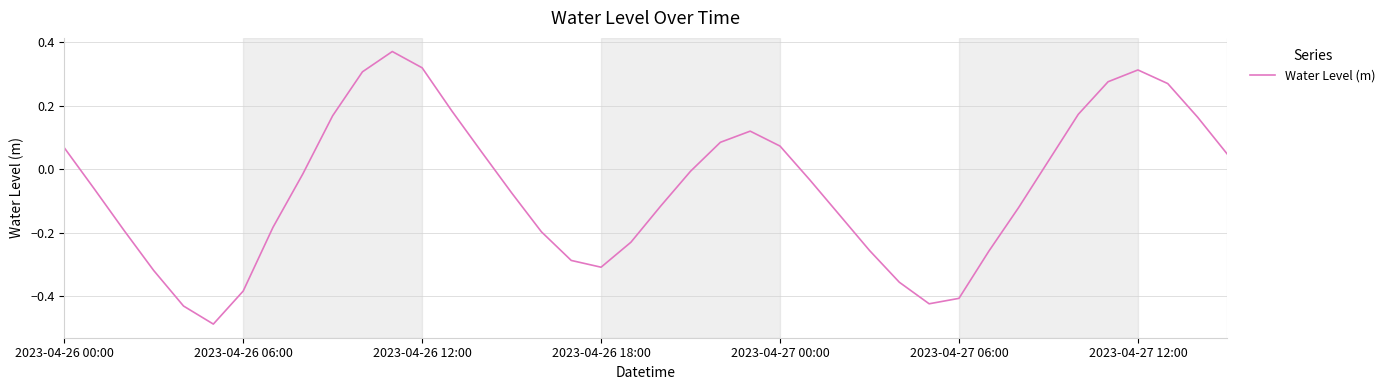

What is the difference between the maximum and minimum values?

0.9